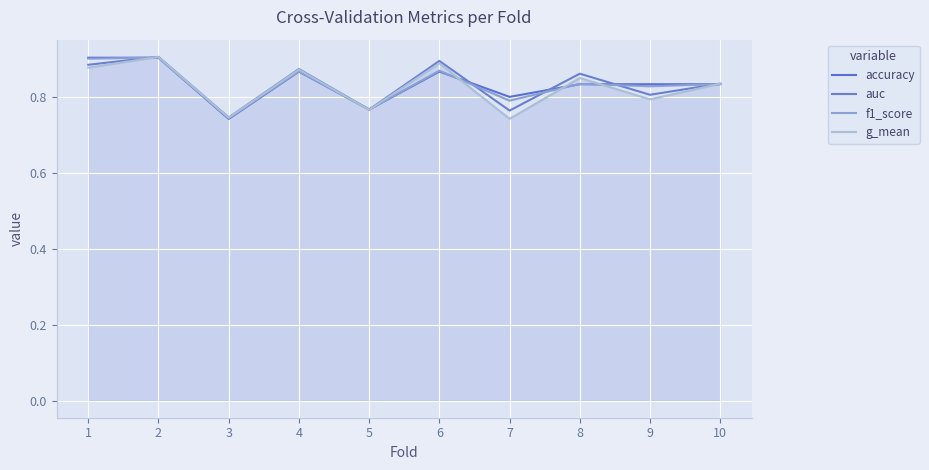

At 7, list the series in order from smallest to largest.

g_mean, auc, f1_score, accuracy